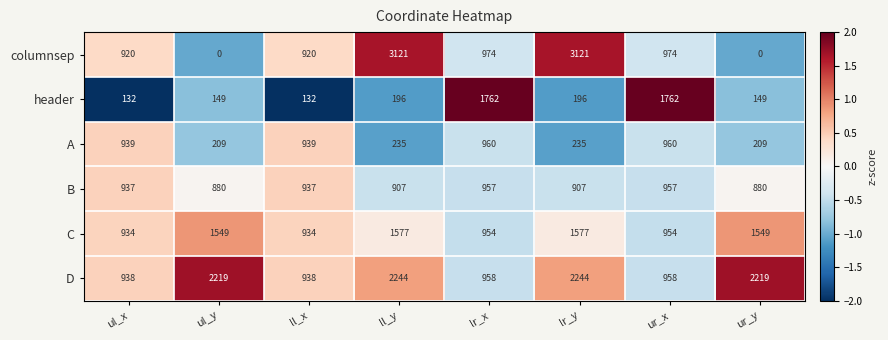

What is the difference between the C values at ul_x and ur_x?

20